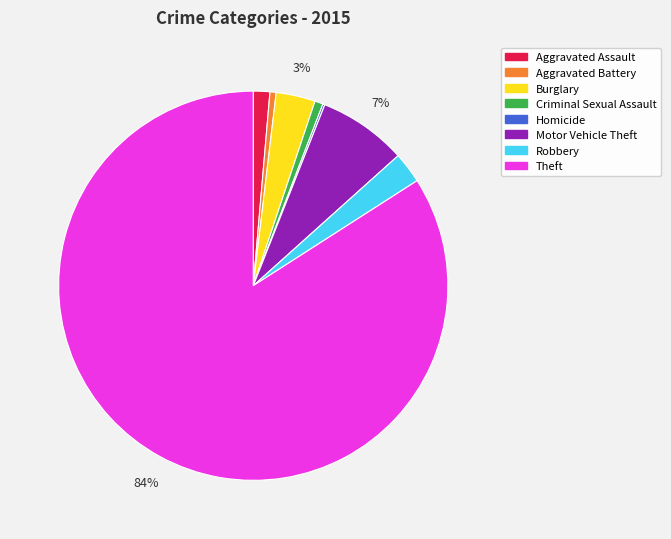

Is the sum of Aggravated Battery and Aggravated Assault greater than half?

No